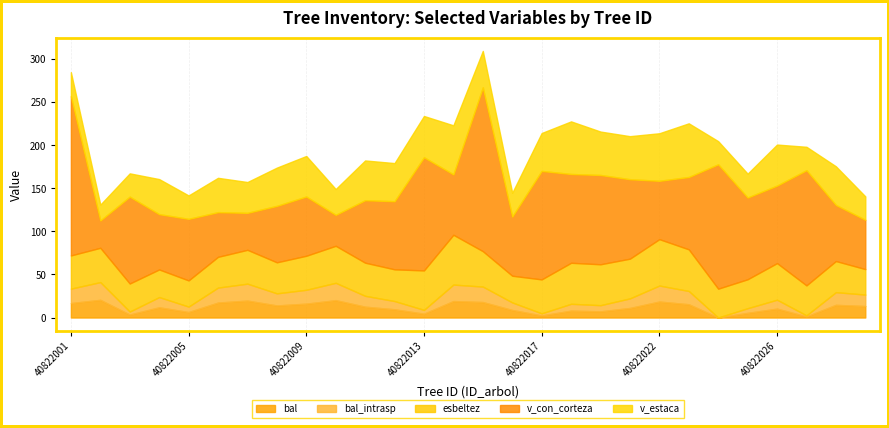

What is the spread (max minus min) of values at 40822013?

126.9